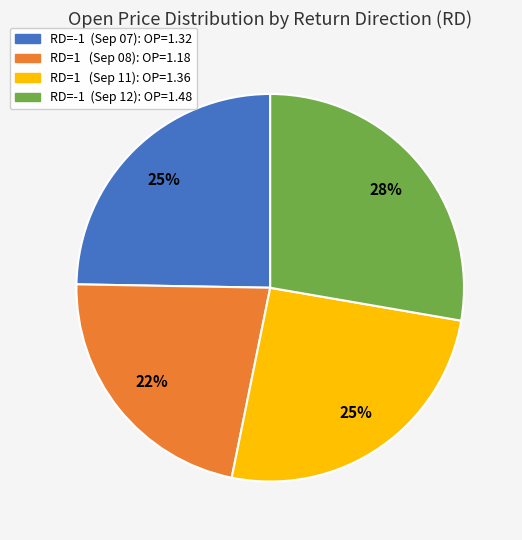

Is there any slice that represents more than half of the pie?

No